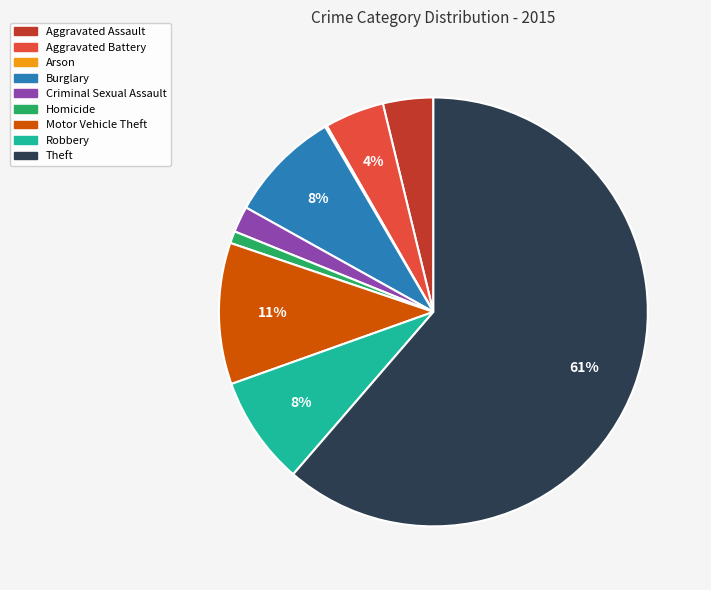

Do Criminal Sexual Assault and Theft together represent more than half of the pie?

Yes